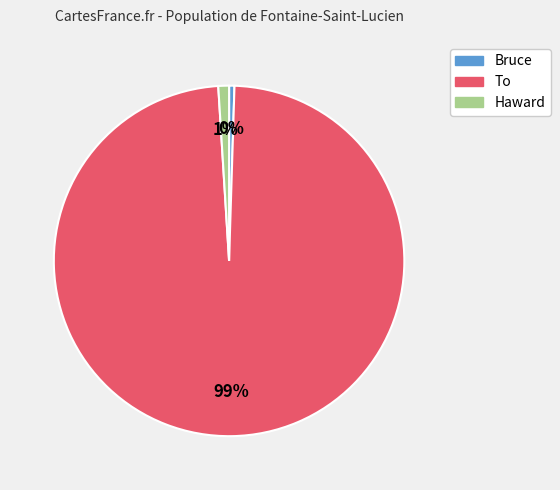

Which slice is the largest?

To